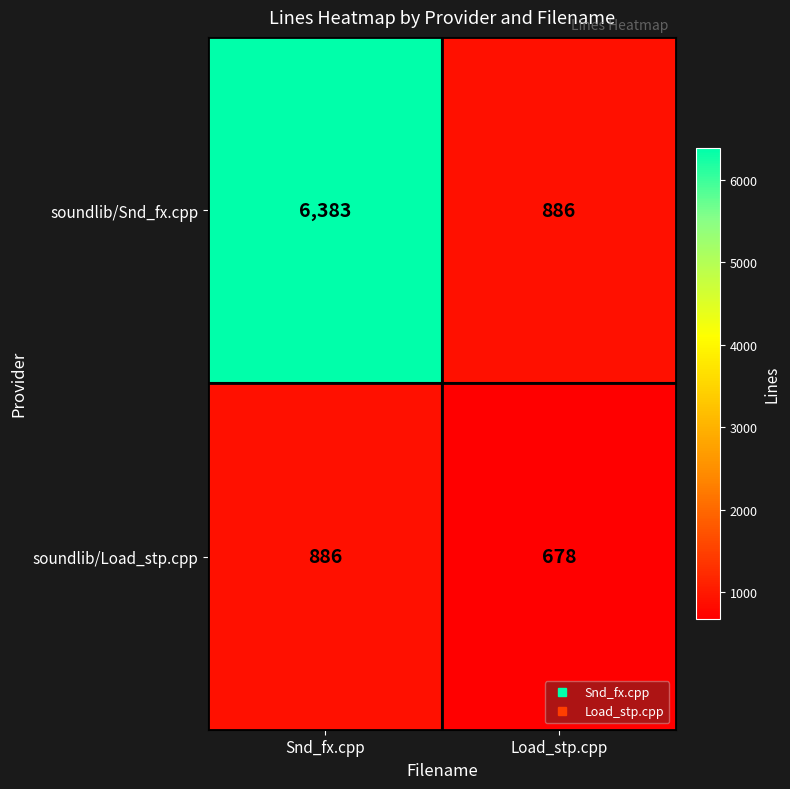

What is the smallest value displayed?

678